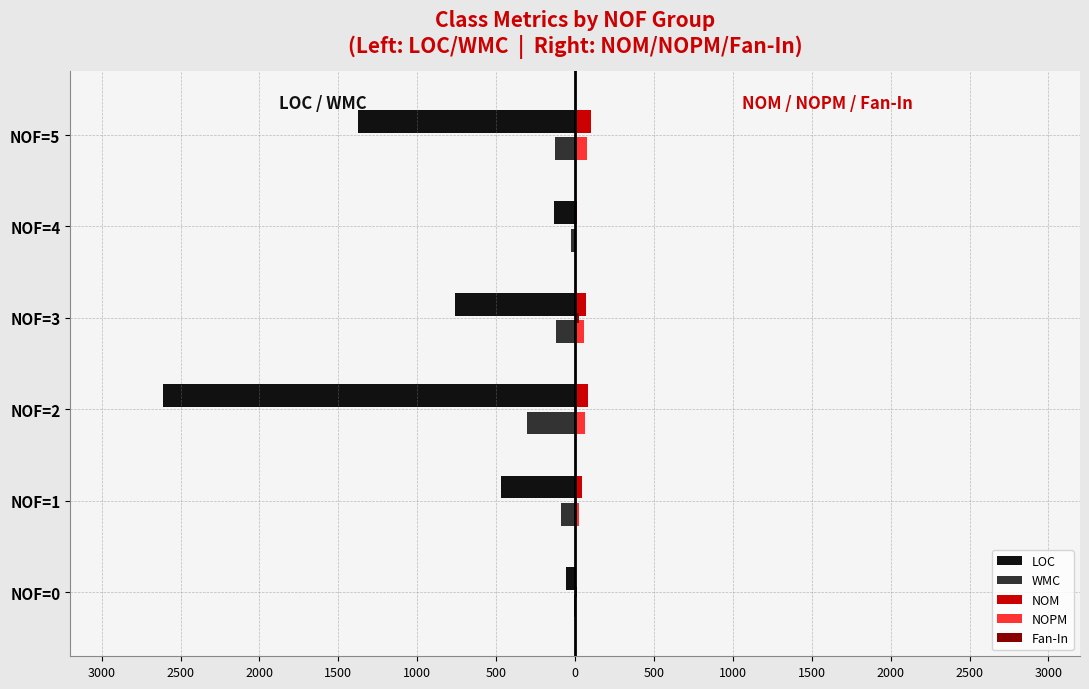

What is the value of the WMC bar at the 3rd from the left?

-302